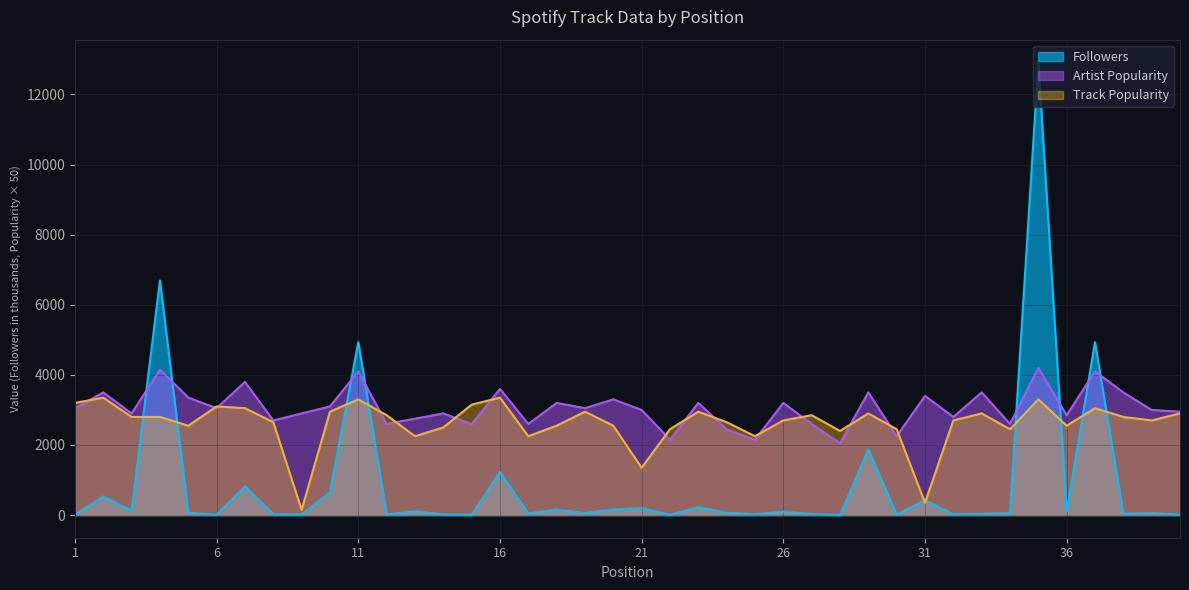

What is the value of the Track Popularity point at the 38th from the left?

2800.0